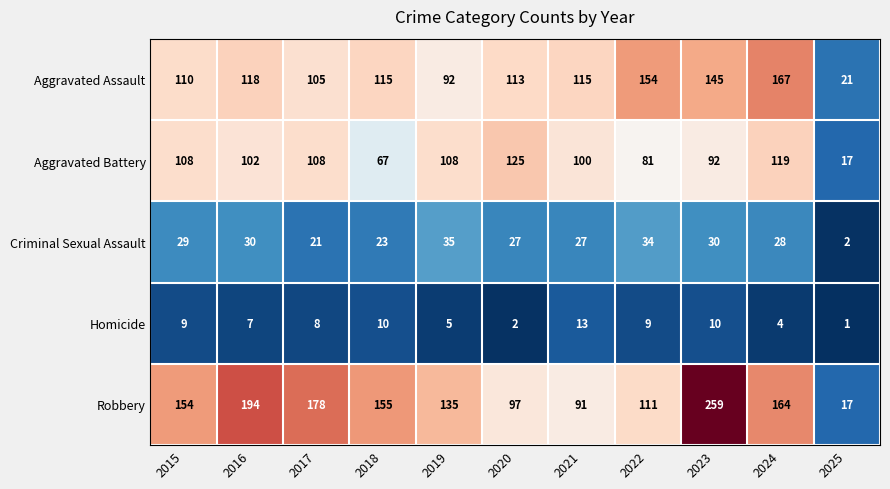

How many series are shown in this chart?

5